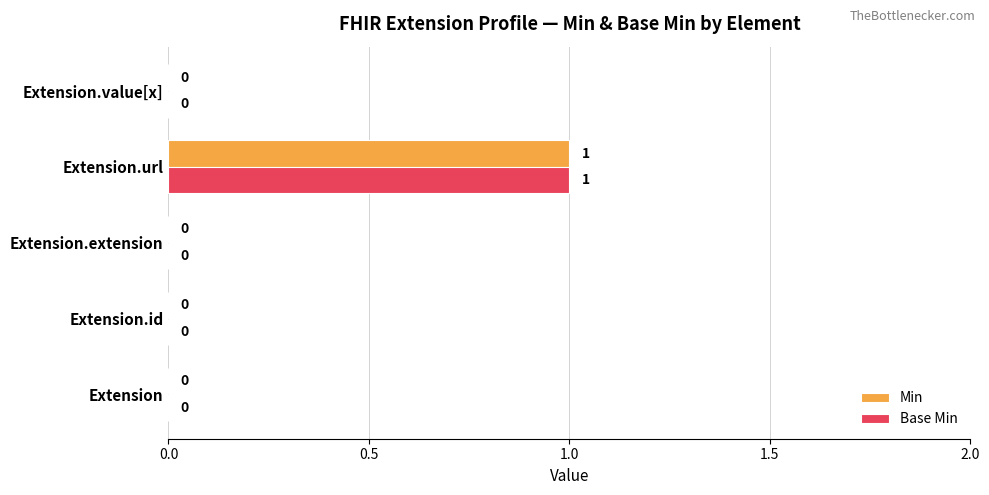

The value of Min at Extension.url is 1. True or false?

True